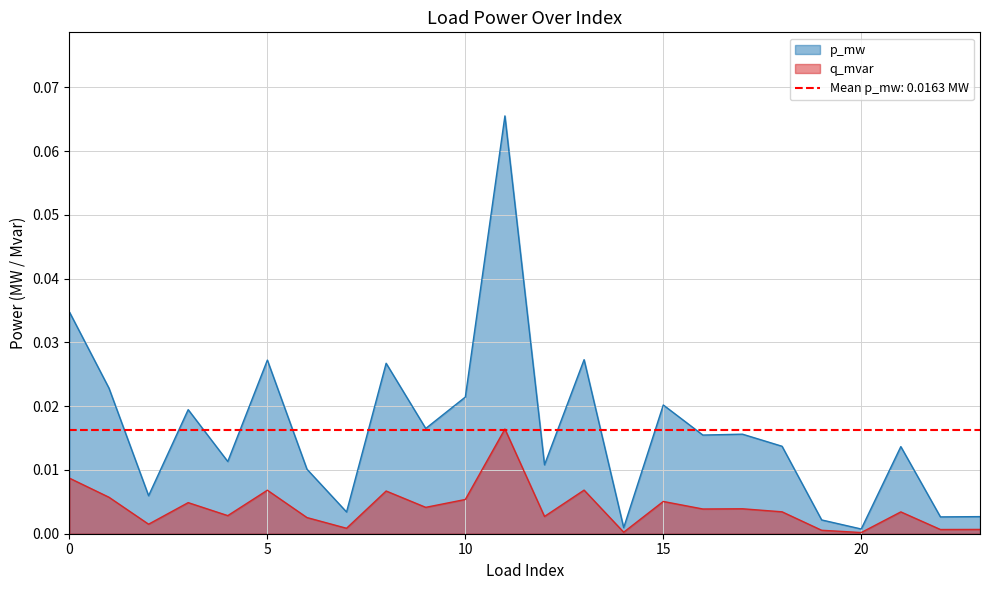

At which category does p_mw reach its first local valley?

2